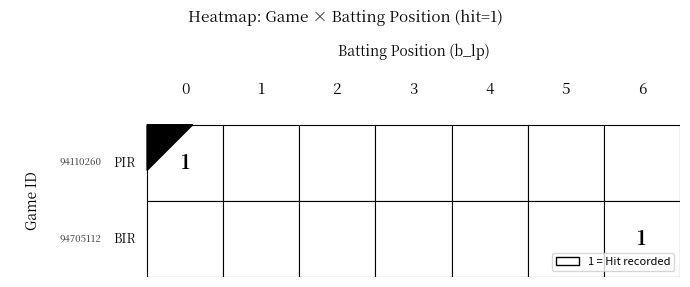

Between 6 and 3, which is larger?

6